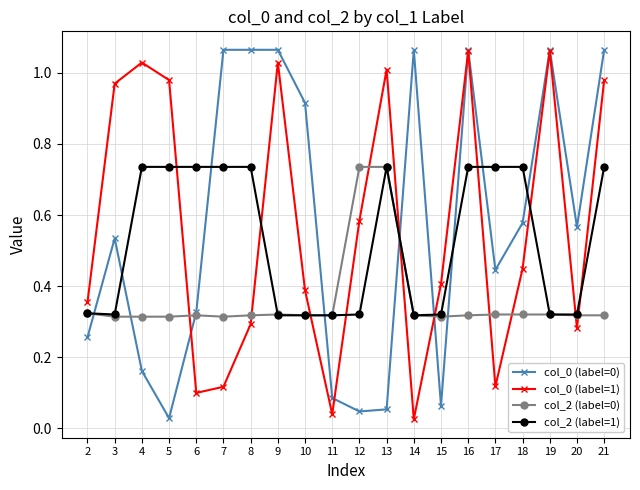

Does the chart display data point markers on the line(s)?

Yes